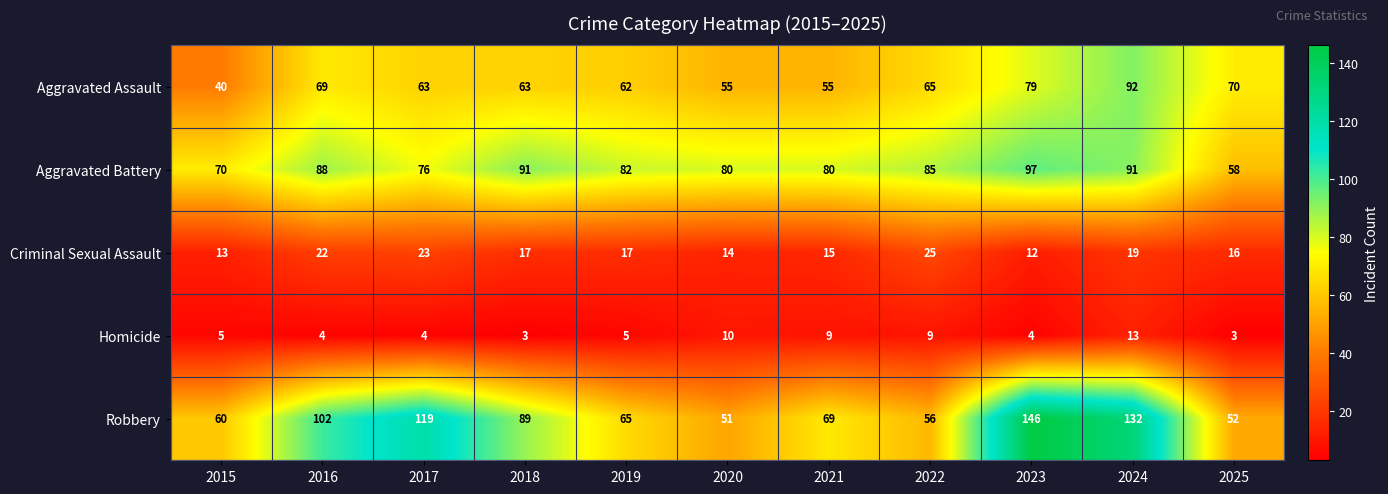

How many data points does each series have?

11